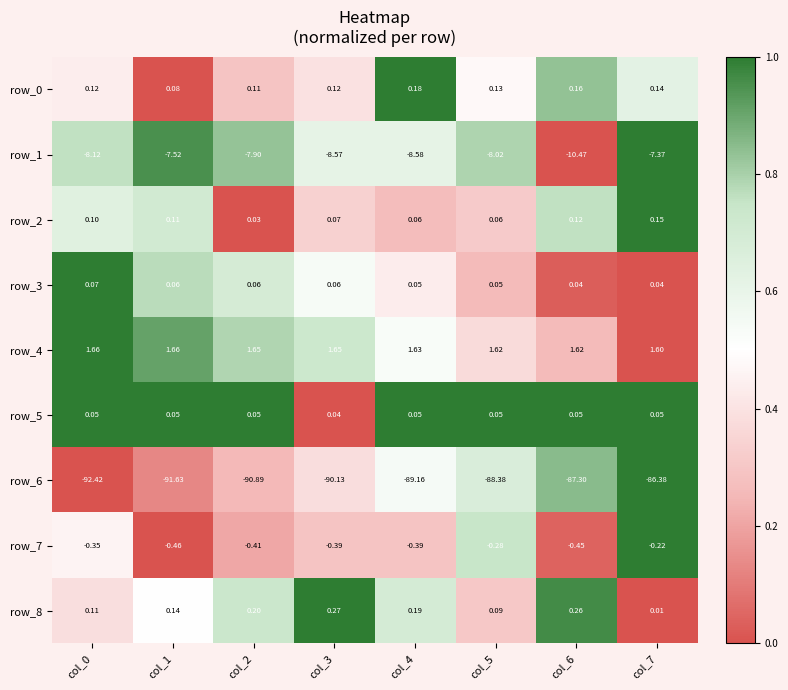

Is the value of row_3 at col_5 greater than the value of row_8 at col_0?

No